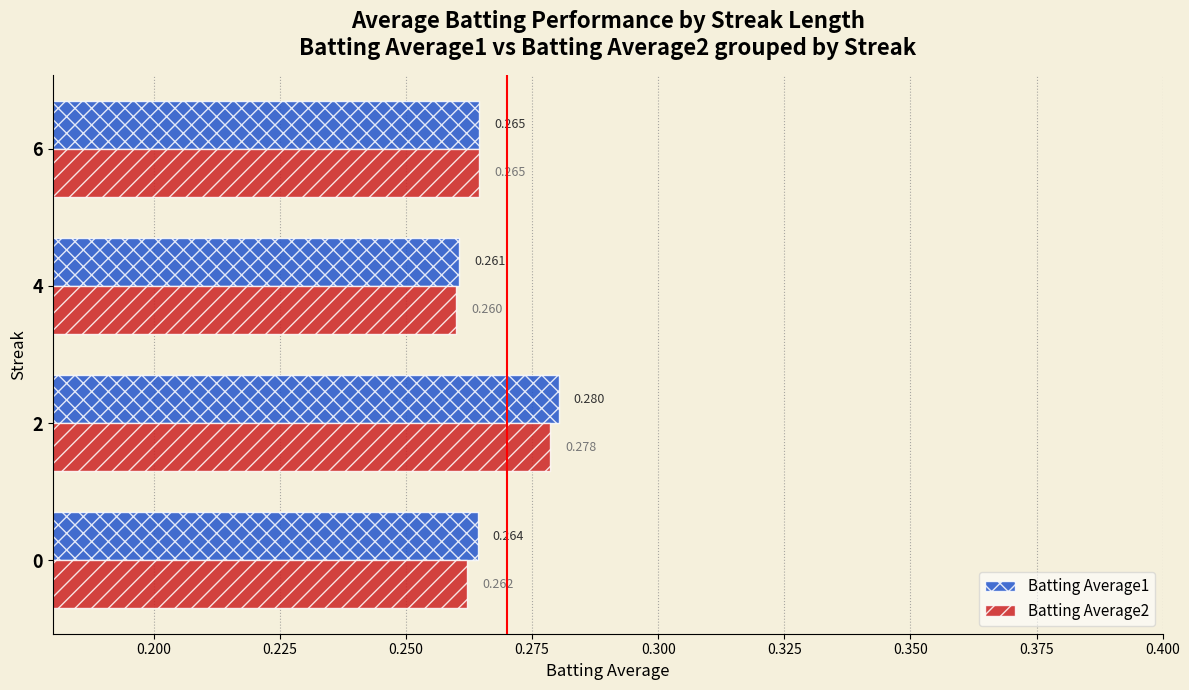

At how many categories does at least one series exceed 0?

4